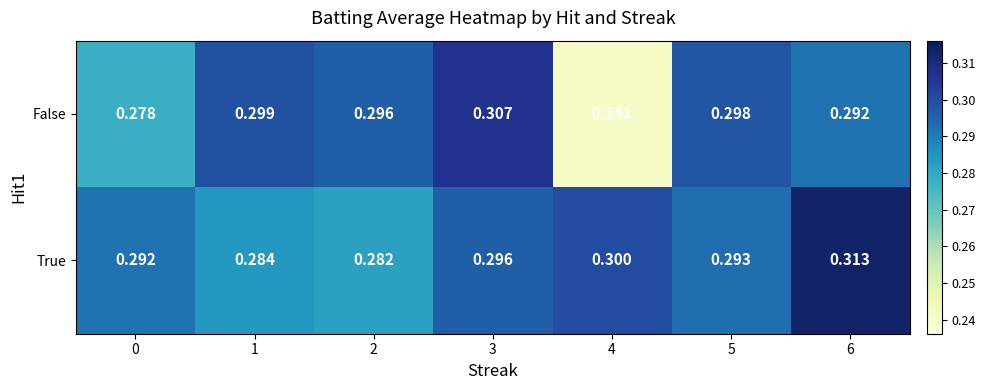

Is the value of False at 2 greater than the value of True at 2?

Yes